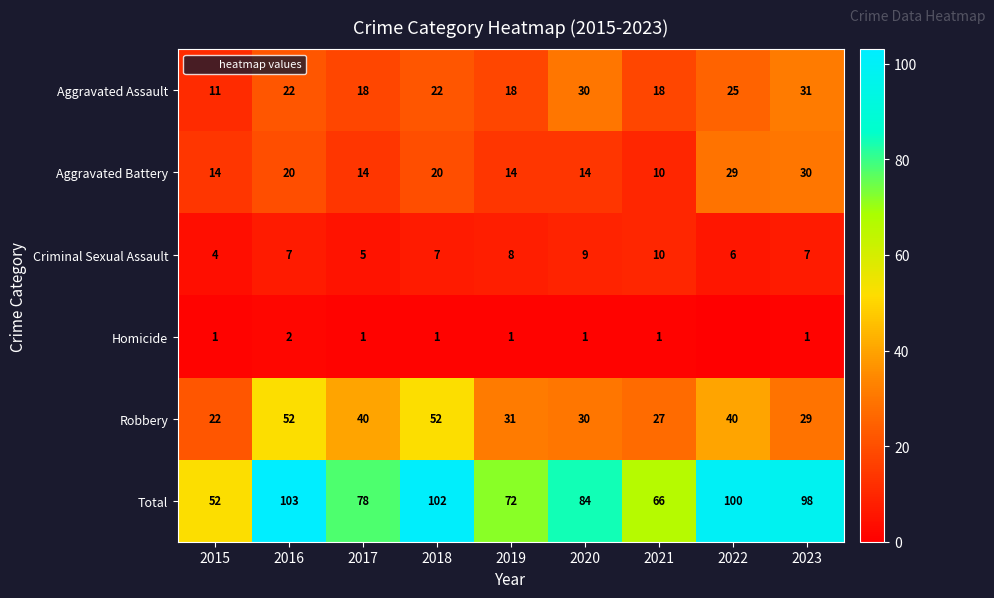

What is the total value across all series at 2022?

200